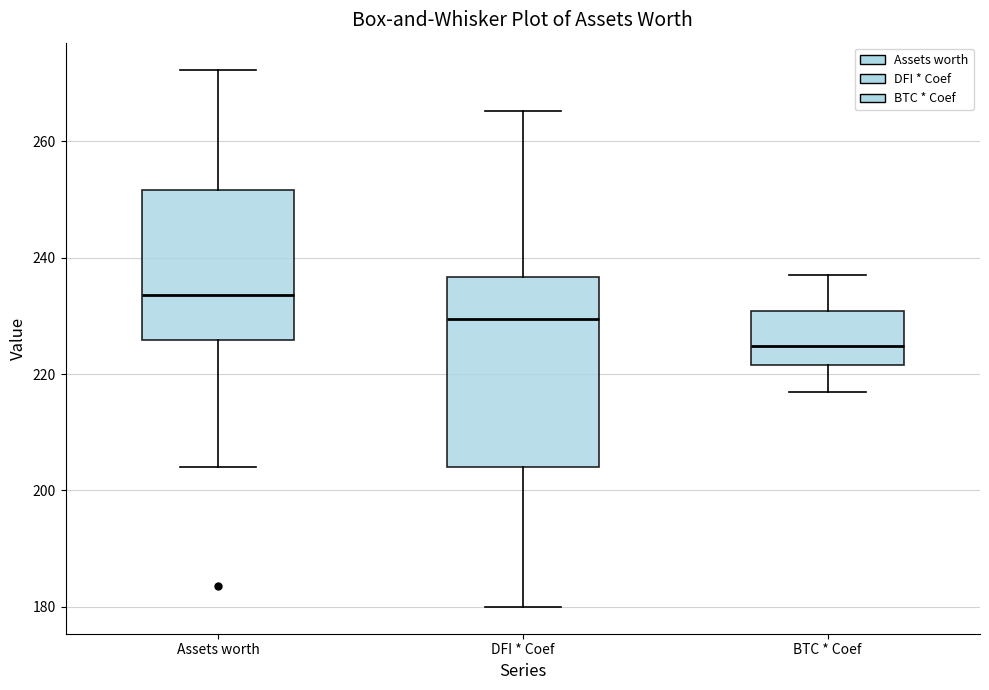

Which box's median line is the highest?

Assets worth